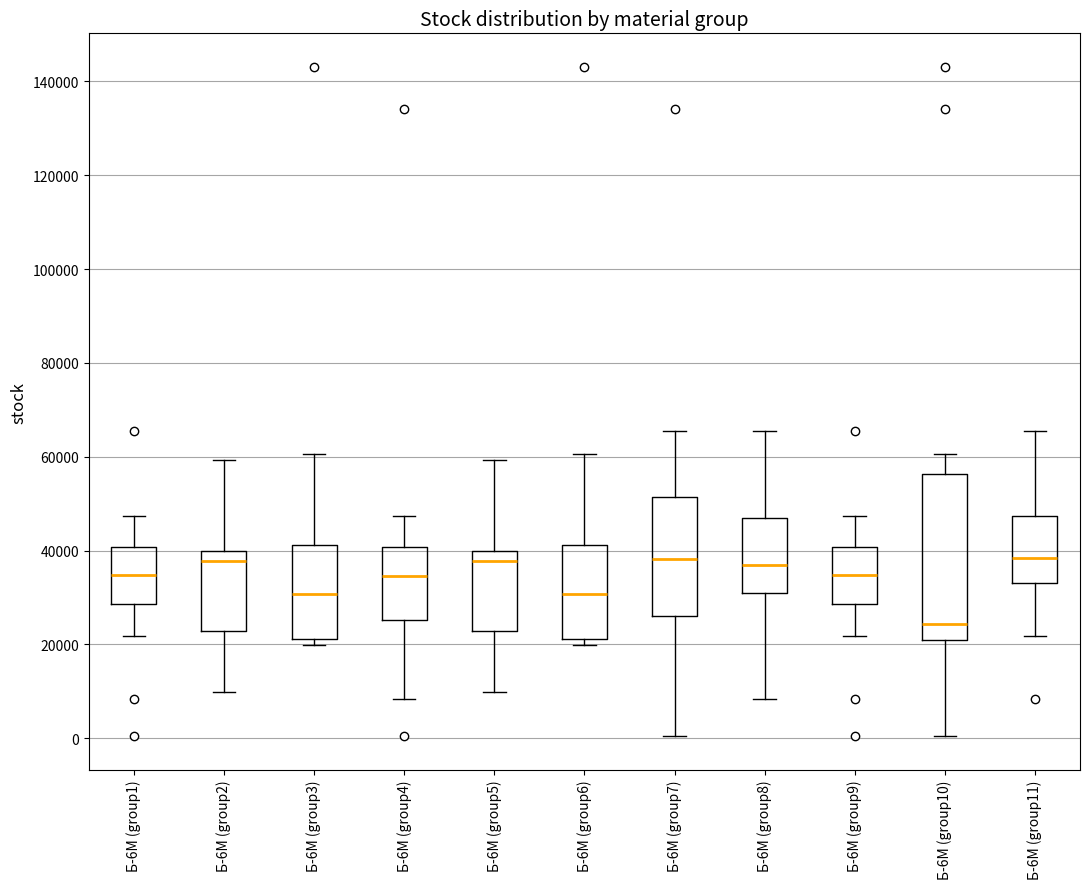

Reading left to right, read every box against the y-axis: the position of its median line, the range the box covers, and the ends of its whiskers. The values are not printed on the chart, so give them approximately, as read against the axis.

Б-6М (group1): median 34000, box 28000 to 40000, whiskers 22000 to 48000
Б-6М (group2): median 38000, box 22000 to 40000, whiskers 10000 to 60000
Б-6М (group3): median 30000, box 22000 to 42000, whiskers 20000 to 60000
Б-6М (group4): median 34000, box 26000 to 40000, whiskers 8000 to 48000
Б-6М (group5): median 38000, box 22000 to 40000, whiskers 10000 to 60000
Б-6М (group6): median 30000, box 22000 to 42000, whiskers 20000 to 60000
Б-6М (group7): median 38000, box 26000 to 52000, whiskers 0 to 66000
Б-6М (group8): median 36000, box 32000 to 46000, whiskers 8000 to 66000
Б-6М (group9): median 34000, box 28000 to 40000, whiskers 22000 to 48000
Б-6М (group10): median 24000, box 20000 to 56000, whiskers 0 to 60000
Б-6М (group11): median 38000, box 32000 to 48000, whiskers 22000 to 66000